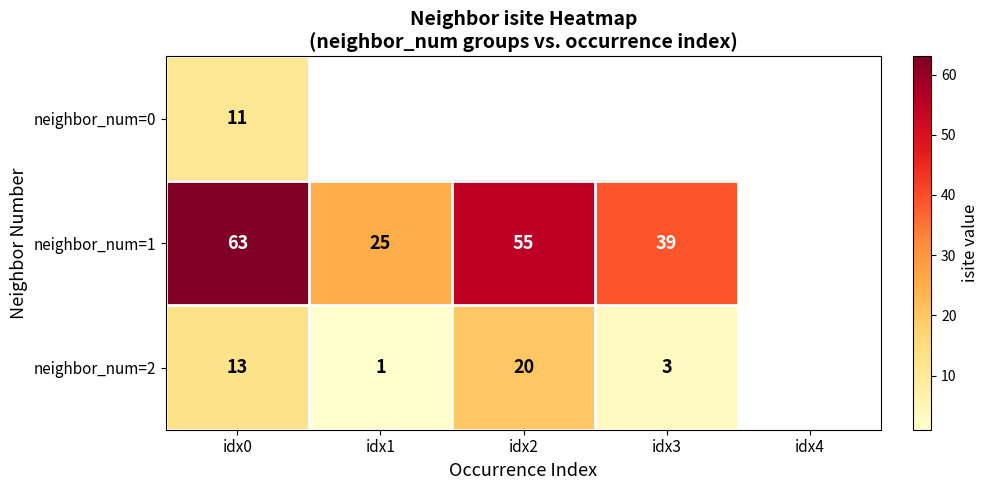

What is the difference between the highest and lowest values at idx0?

52